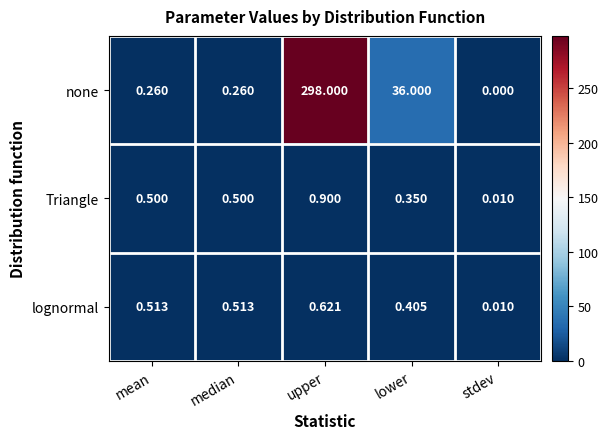

At which category does the chart reach its minimum across all series?

stdev